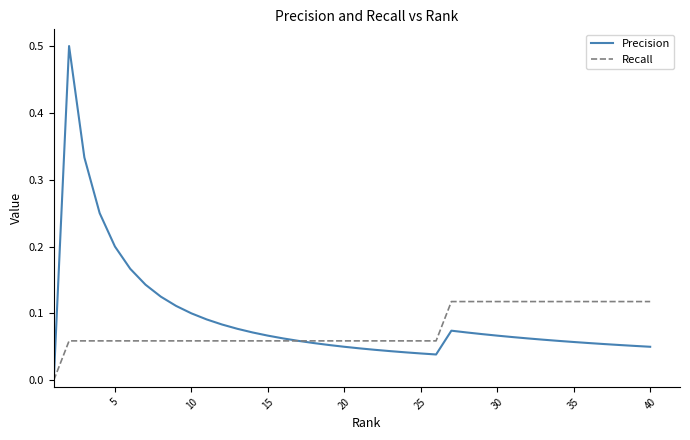

Which series has the largest range (max minus min)?

Precision